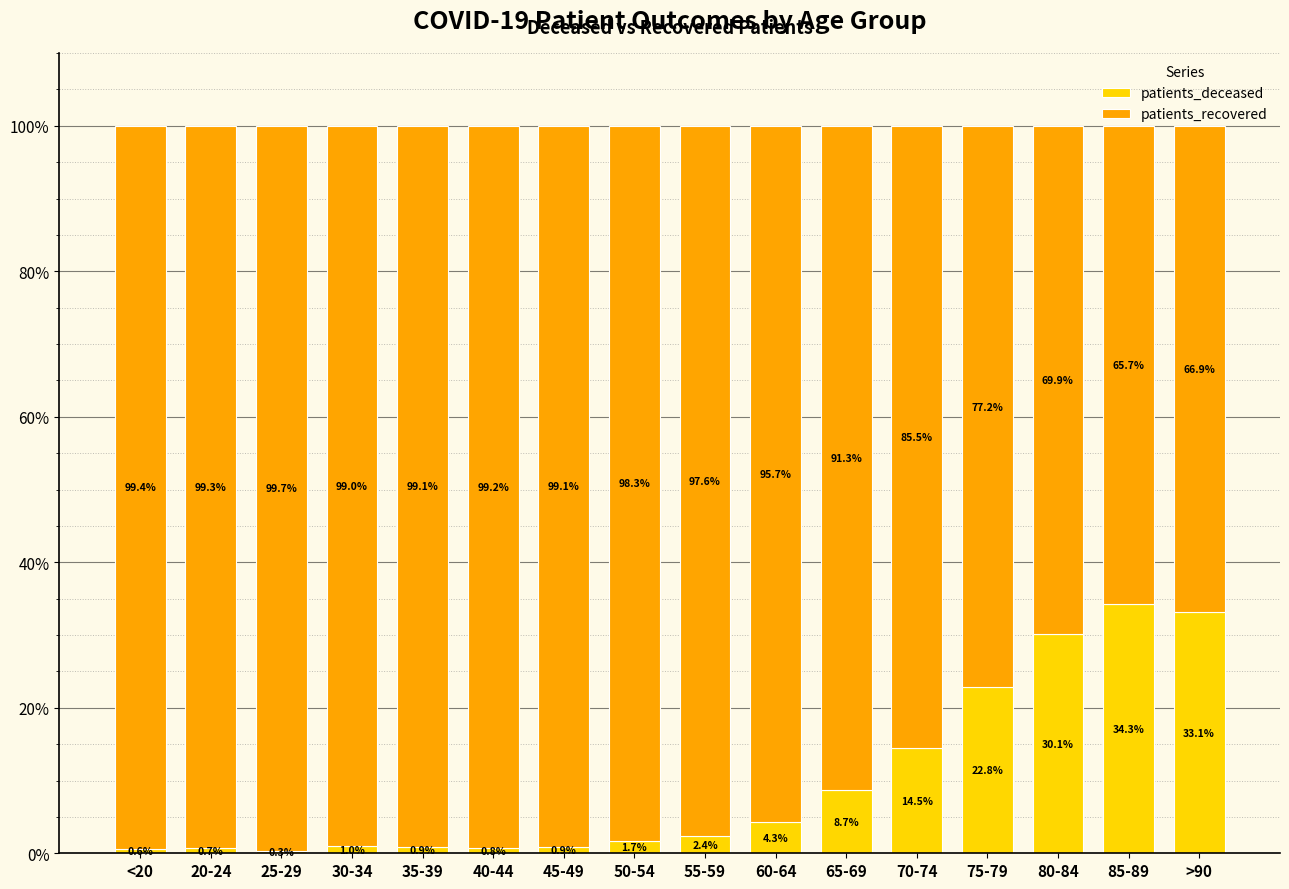

What is the sum of all patients_deceased values?

157.0